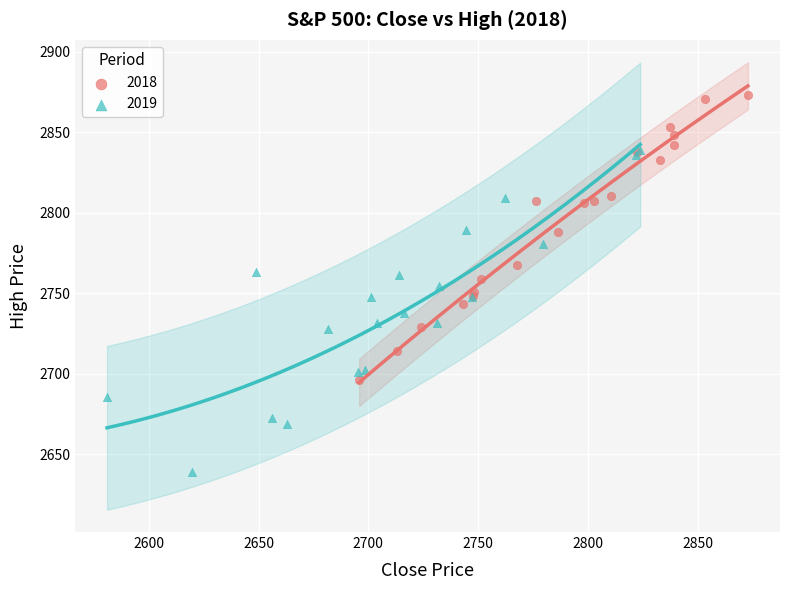

What are all the series names shown in the legend?

2018, 2019